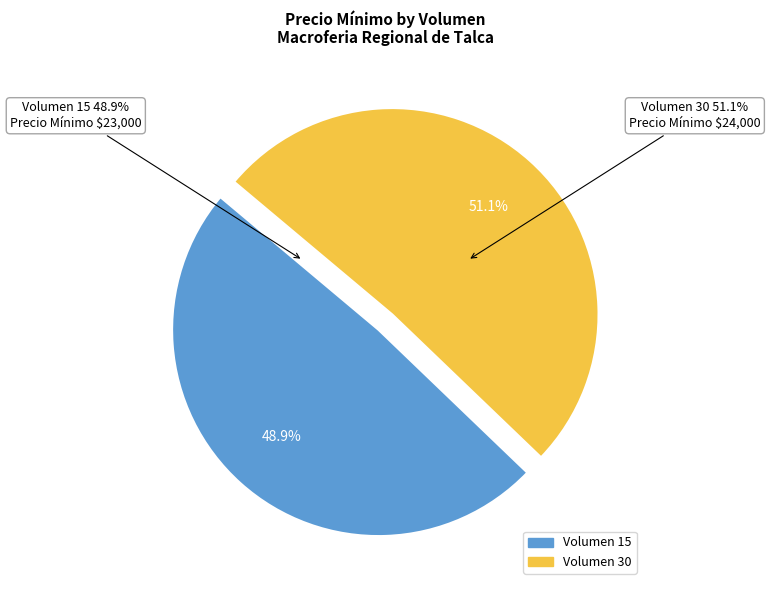

What is the change in value from Volumen 15 (Precio 23000) to Volumen 30 (Precio 24000)?

+1000